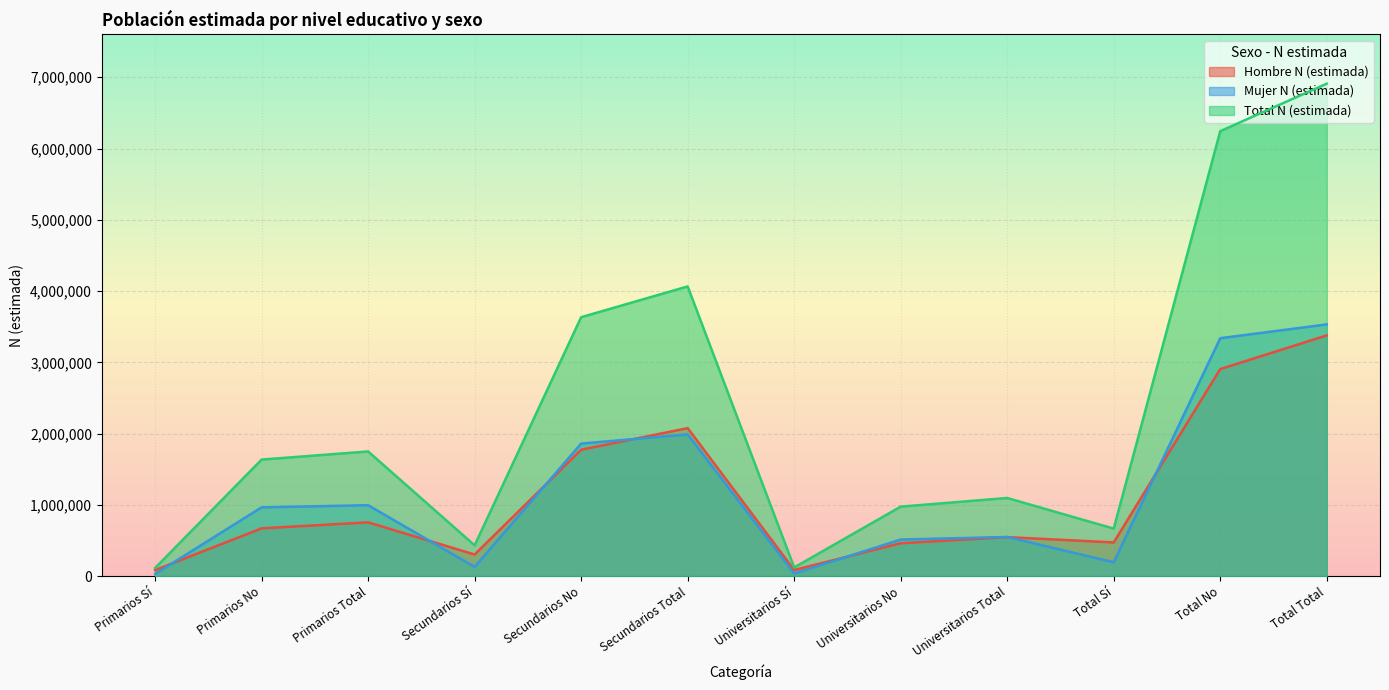

How many distinct data groups are displayed?

3